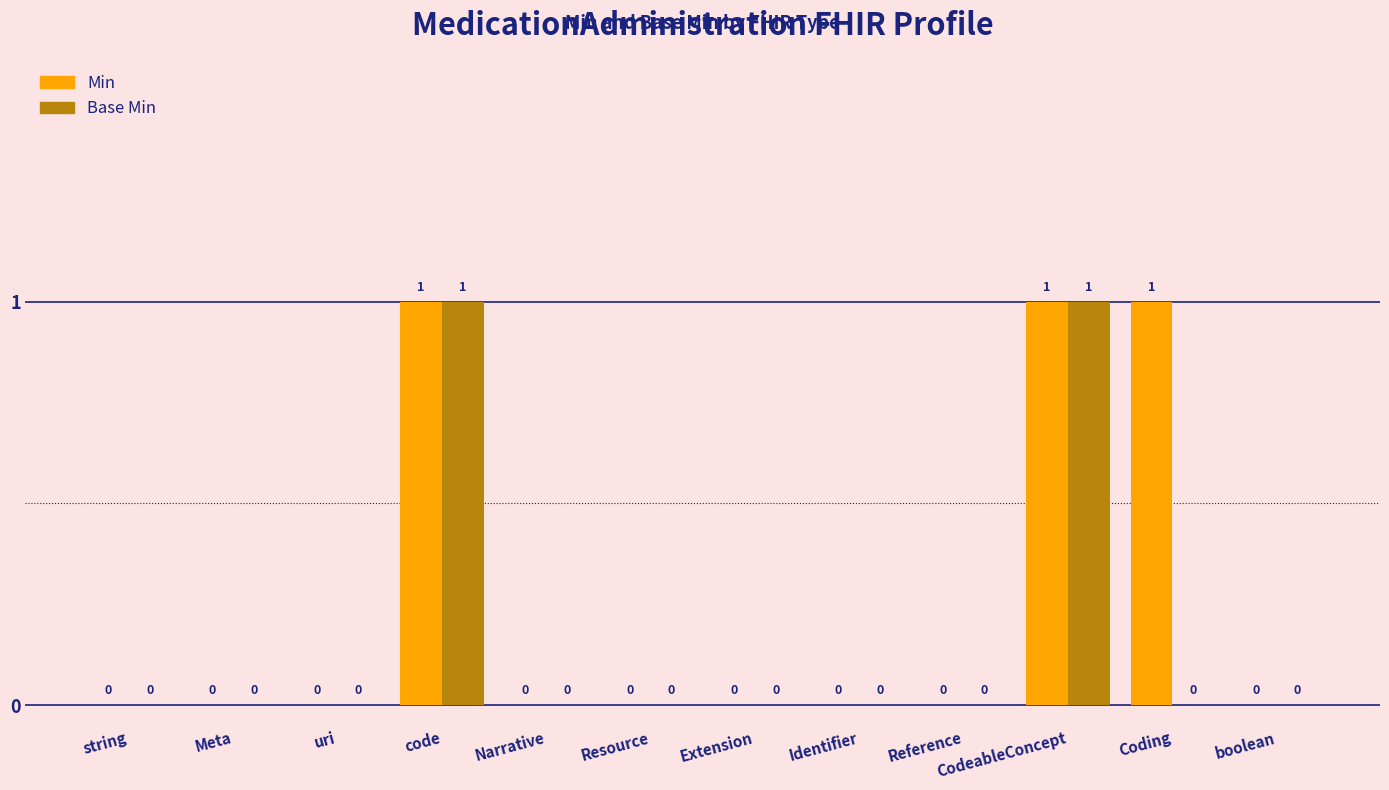

The value of Base Min at string is 0. True or false?

True